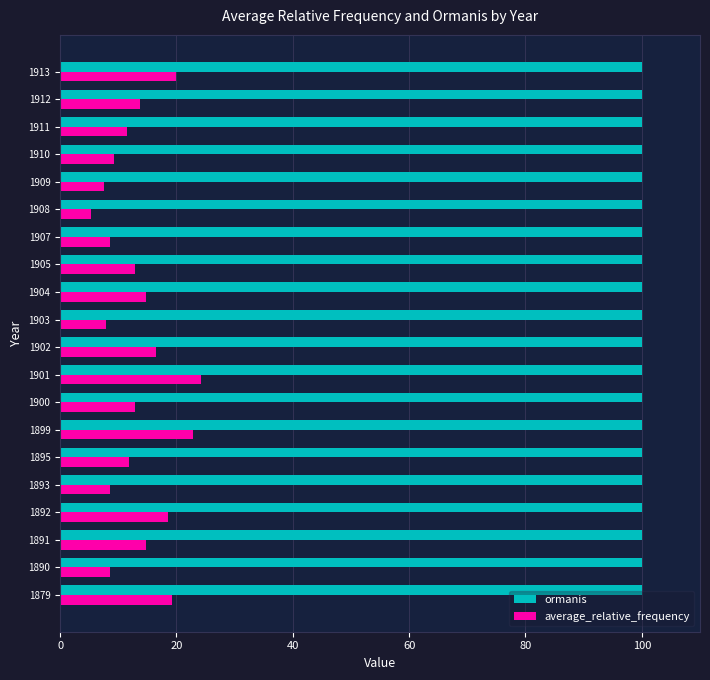

What is the sum of the ormanis values at 1907 and 1910?

200.0